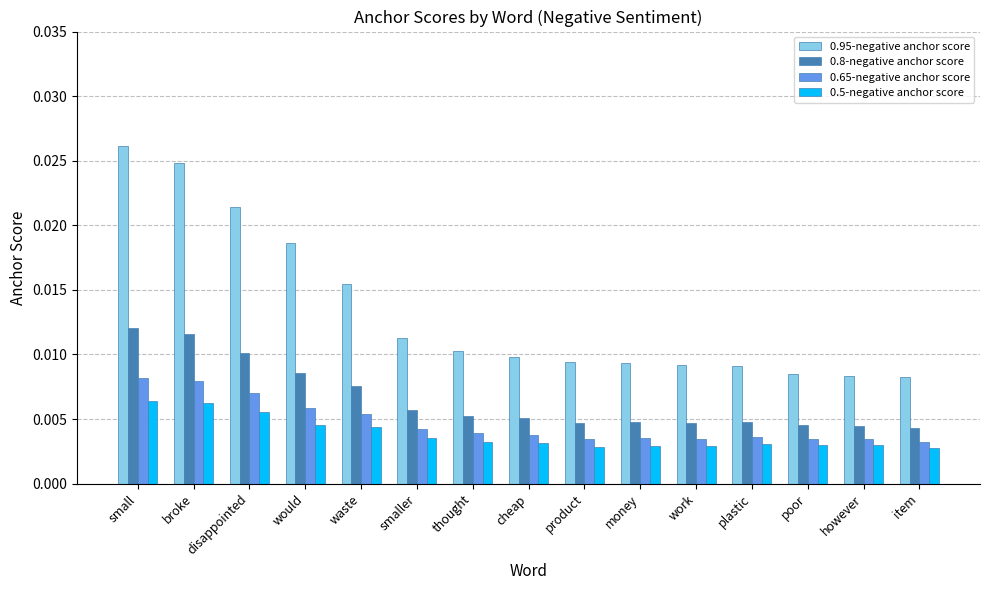

At how many categories does at least one series exceed 0?

15